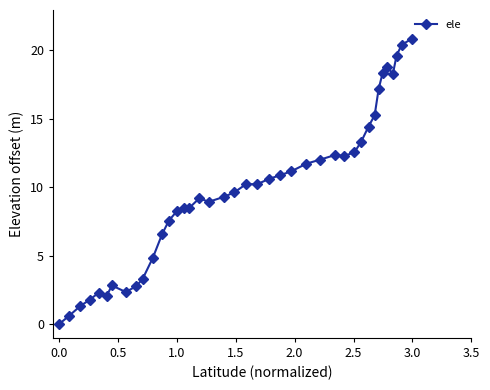

True or false: the data has more than 0 interior local peaks.

True